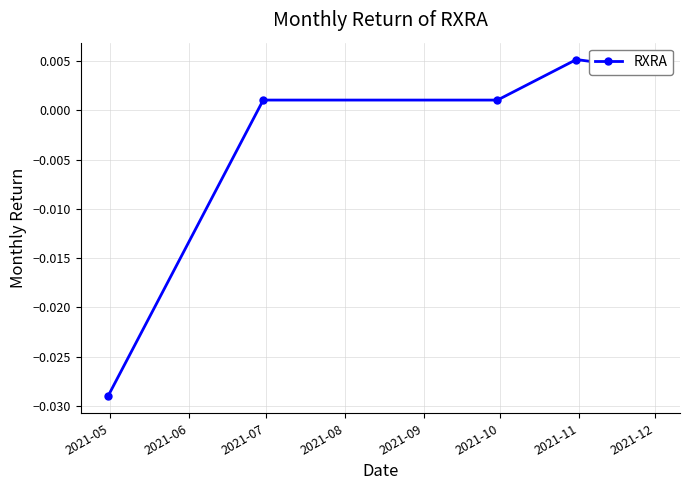

How many series are shown in this chart?

1